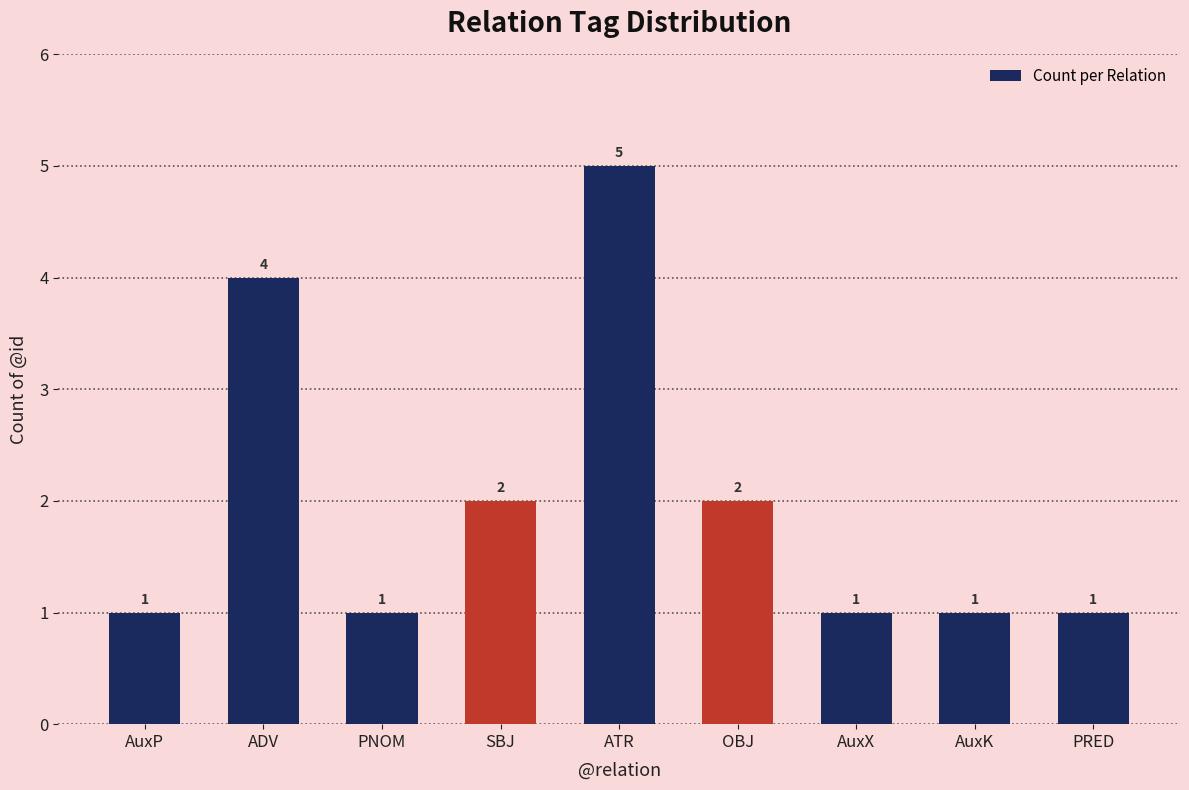

At which category does the chart reach its peak across all series?

ATR